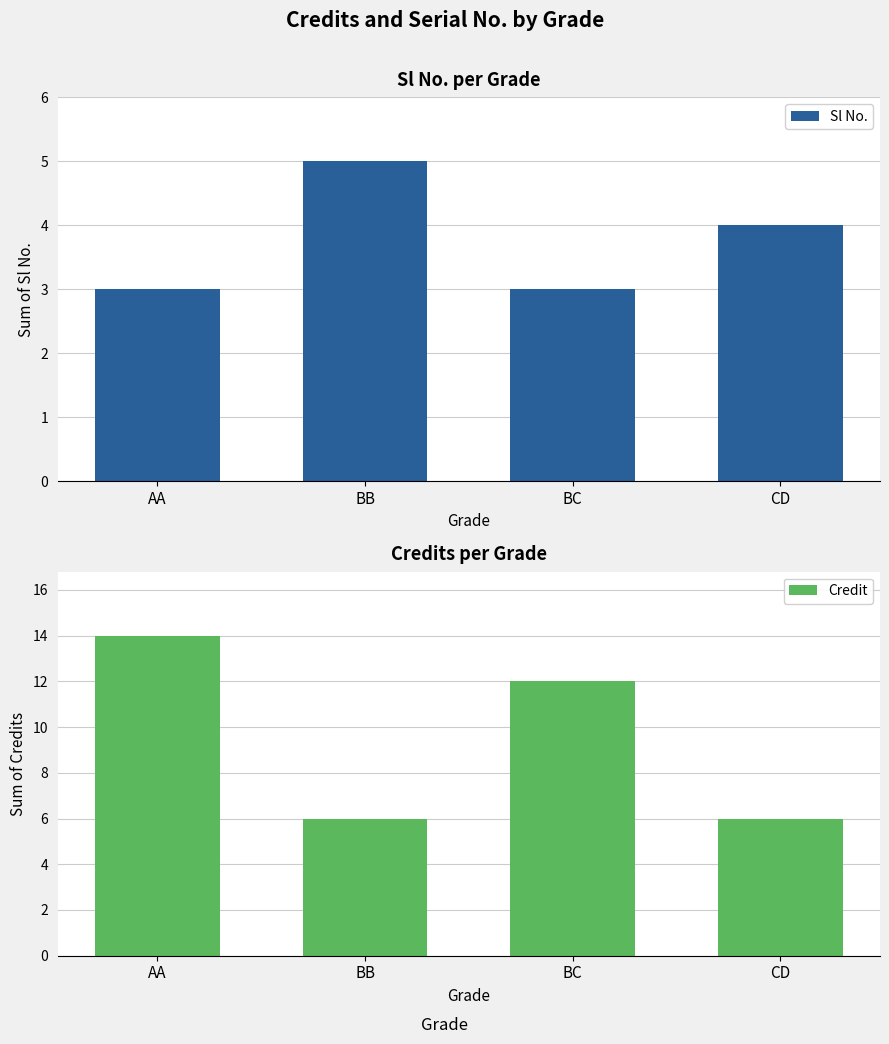

What is the difference between the maximum and minimum values in the Credit series?

8